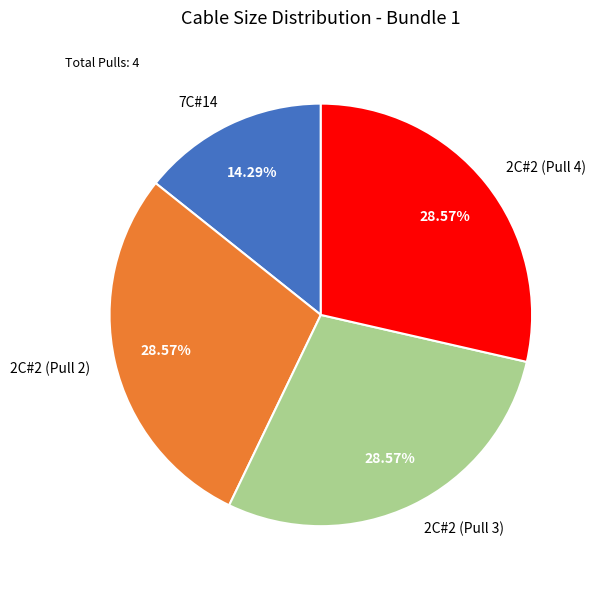

To the nearest percent, what is the combined percentage of 2C#2 (Pull 2) and 2C#2 (Pull 3)?

57%